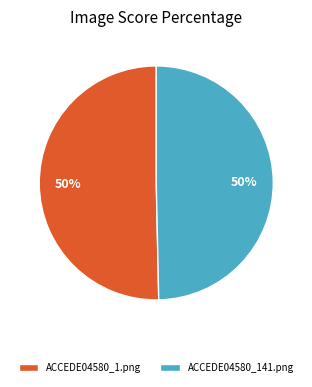

The ACCEDE04580_1.png slice represents 40% of the pie. True or false?

False